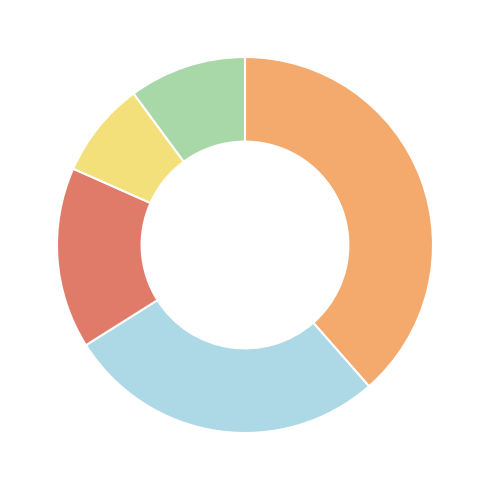

Is there any slice that represents more than half of the pie?

No